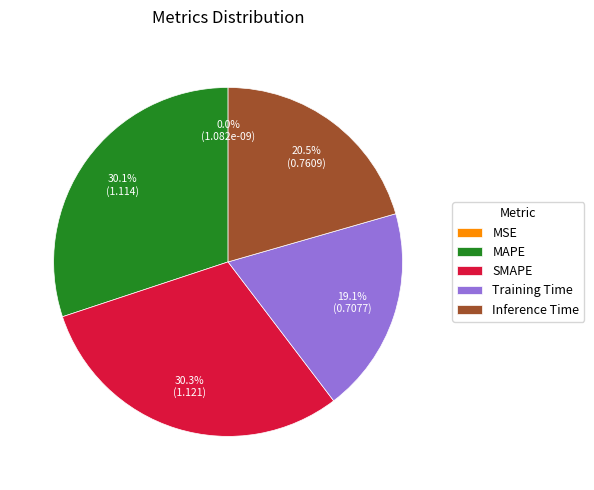

To the nearest percent, what is the difference between the largest and smallest slice percentages?

30%